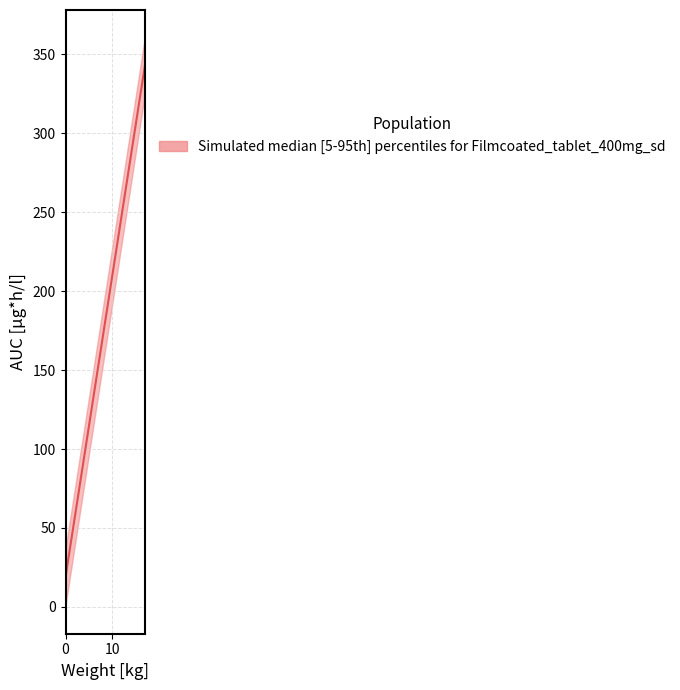

What is the smallest value displayed?

19